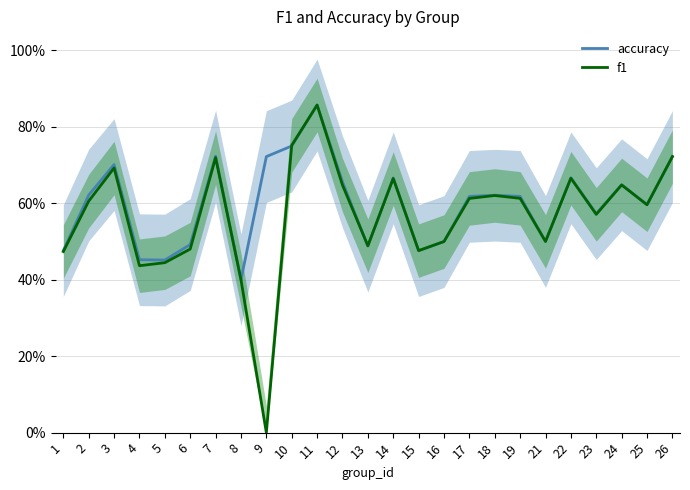

The value of f1 at 23 is 0.6. True or false?

True